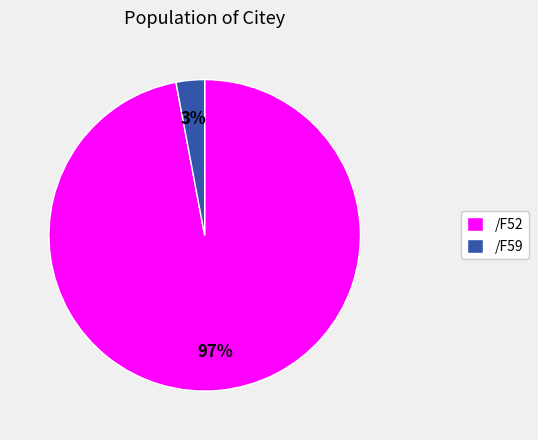

Does any single category account for the majority?

Yes